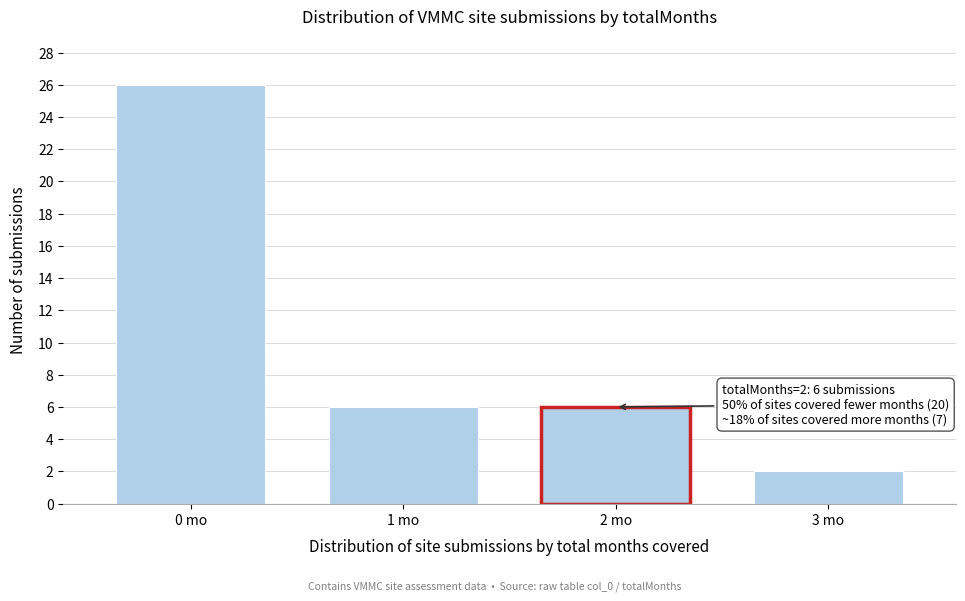

Reading left to right, extract all data points from this chart.

0 mo=26	1 mo=6	2 mo=6	3 mo=2